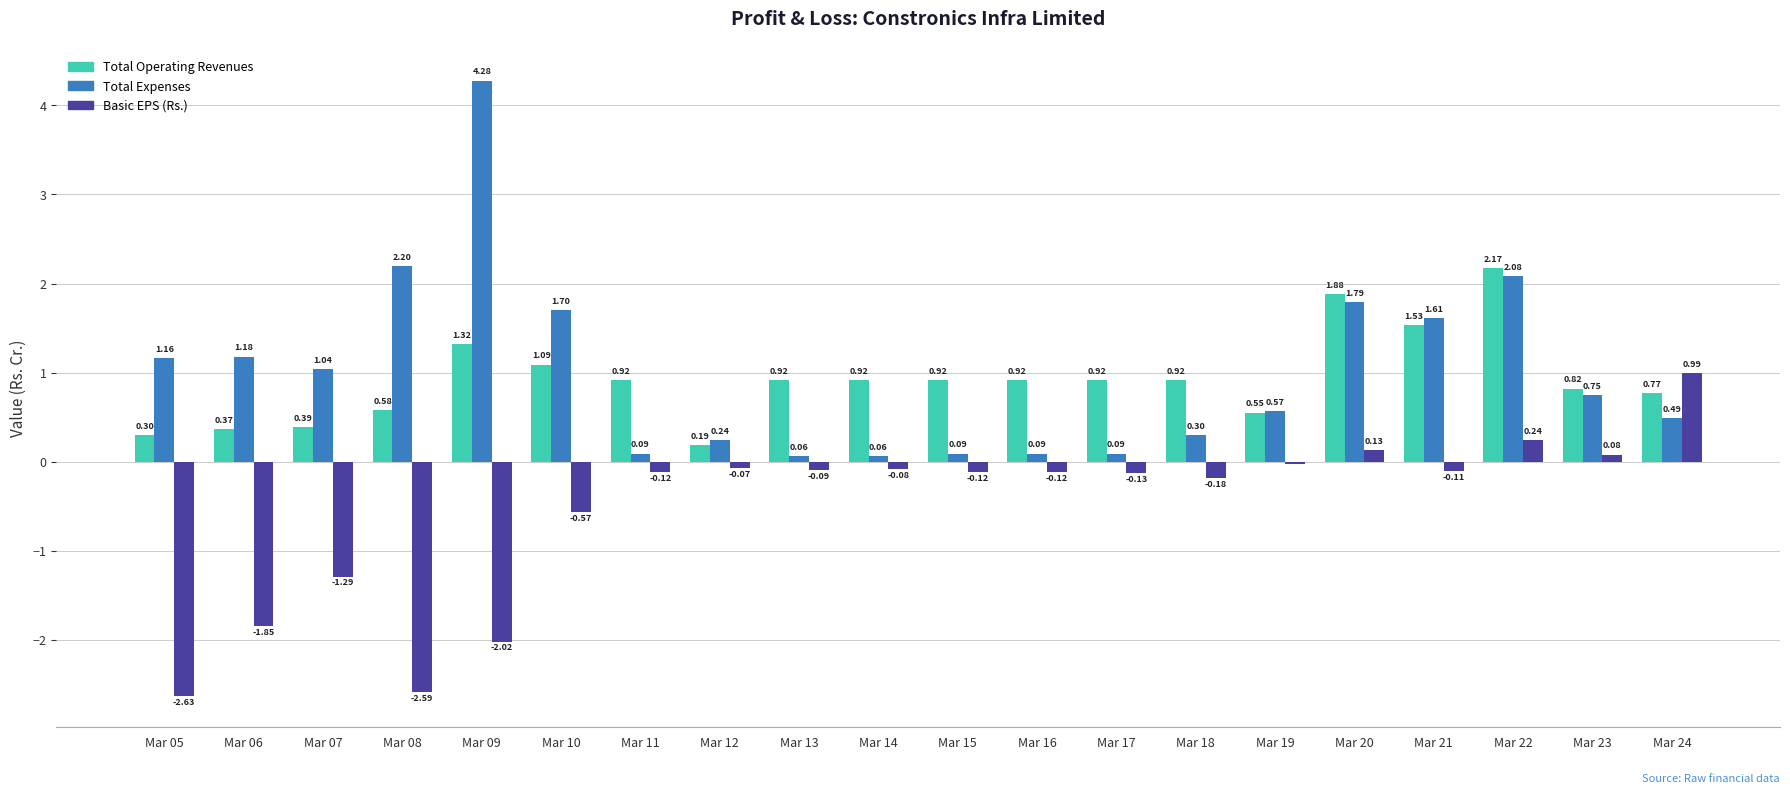

What is the difference between the maximum and minimum values in the Basic EPS (Rs.) series?

3.6